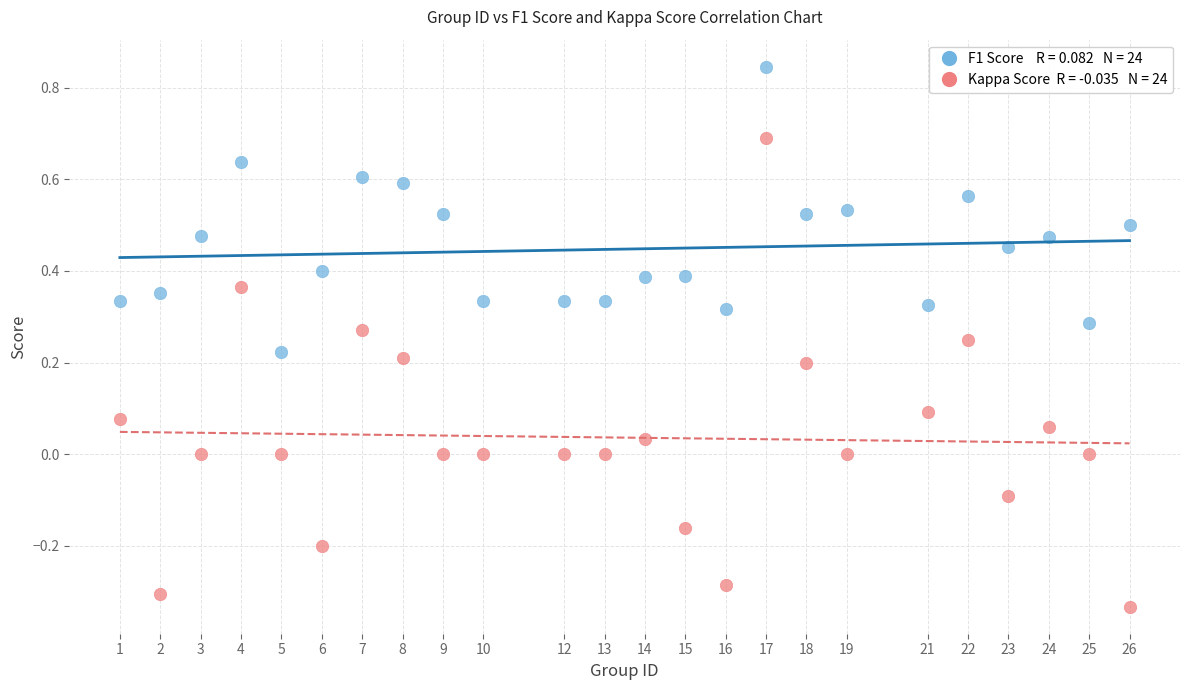

Across all data points, what is the range of Y values (max minus min)?

1.2